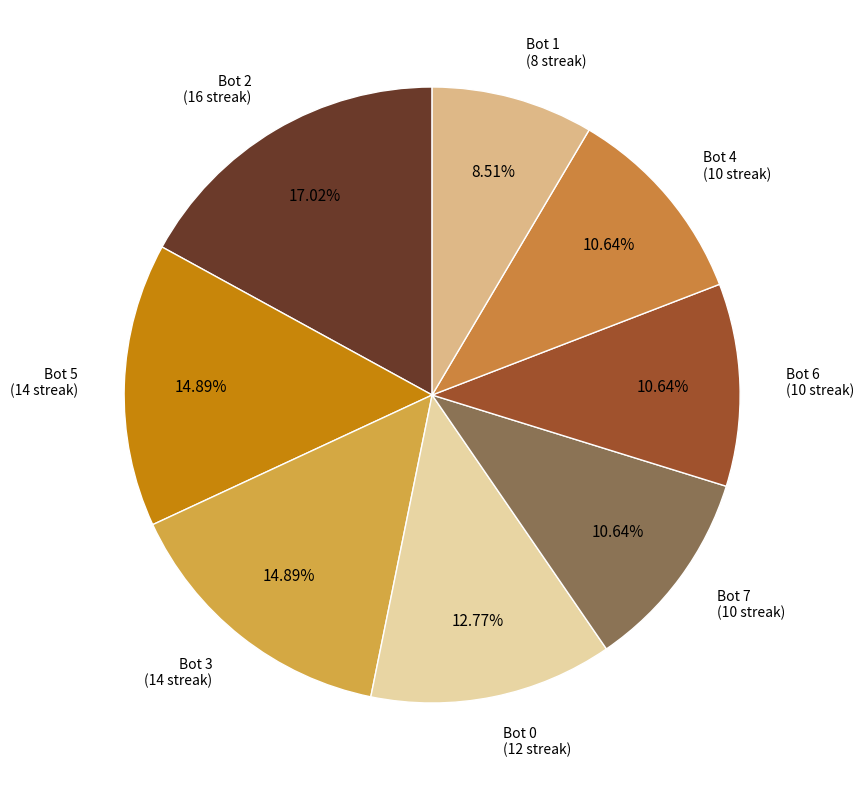

How many slices are in this pie chart?

8